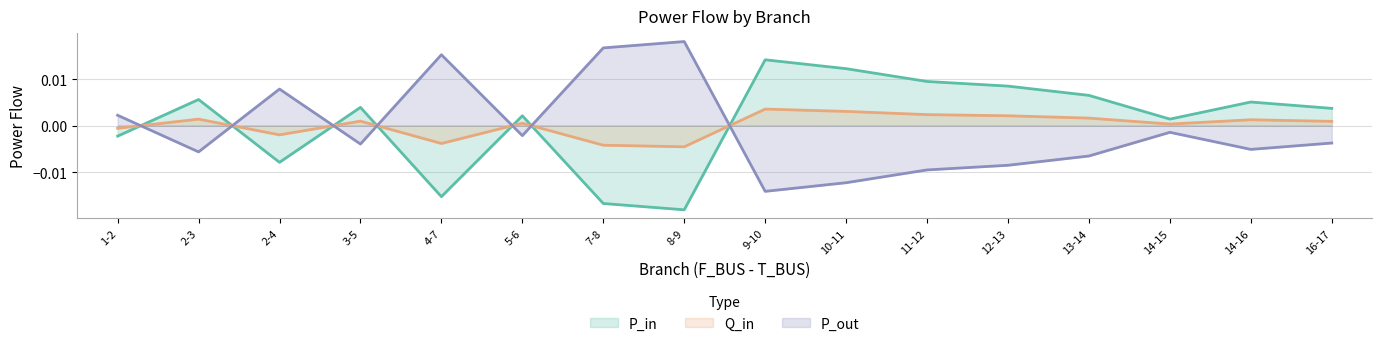

Rank the series at 5-6 from lowest to highest value.

P_out, Q_in, P_in